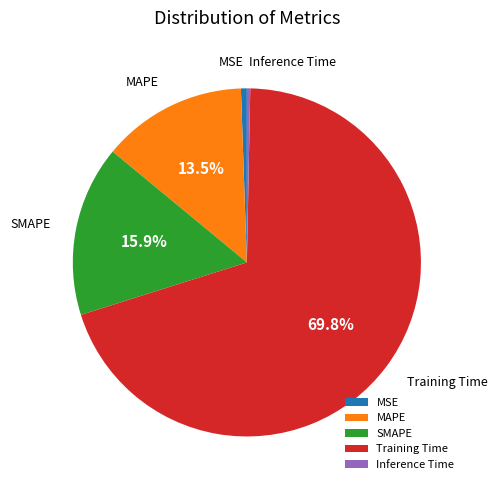

What is the total percentage of SMAPE and Training Time?

85.7%